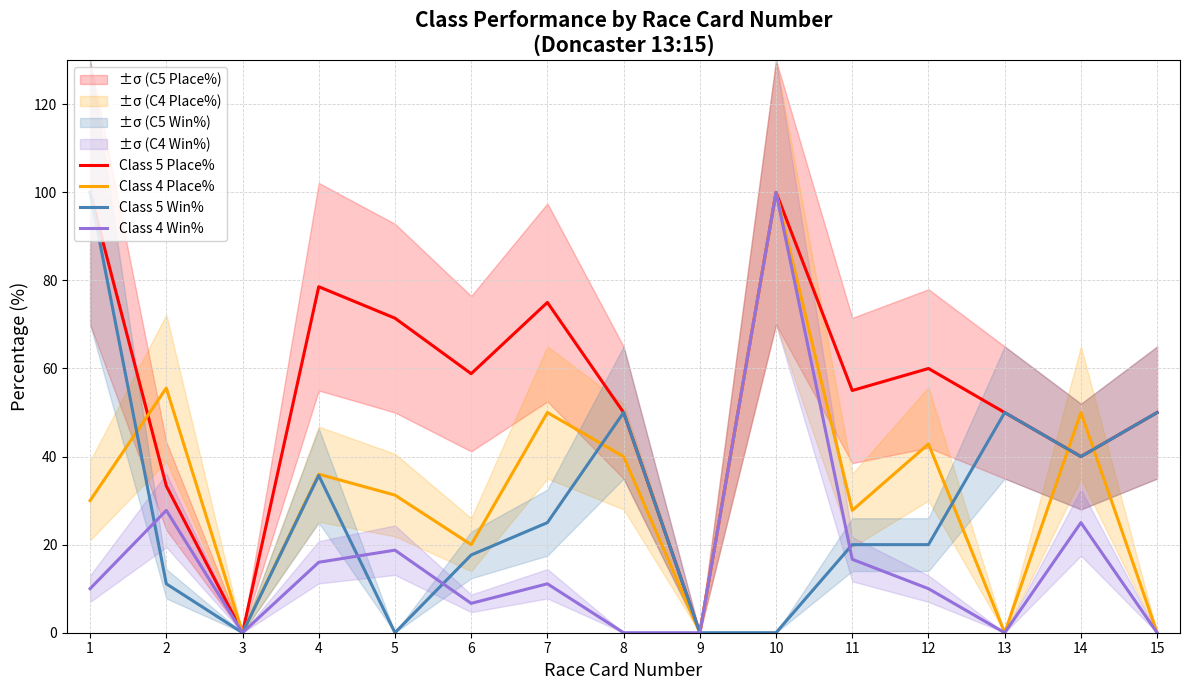

Rank the series by their maximum value, from highest to lowest.

Class 5 Place%, Class 4 Place%, Class 5 Win%, Class 4 Win%